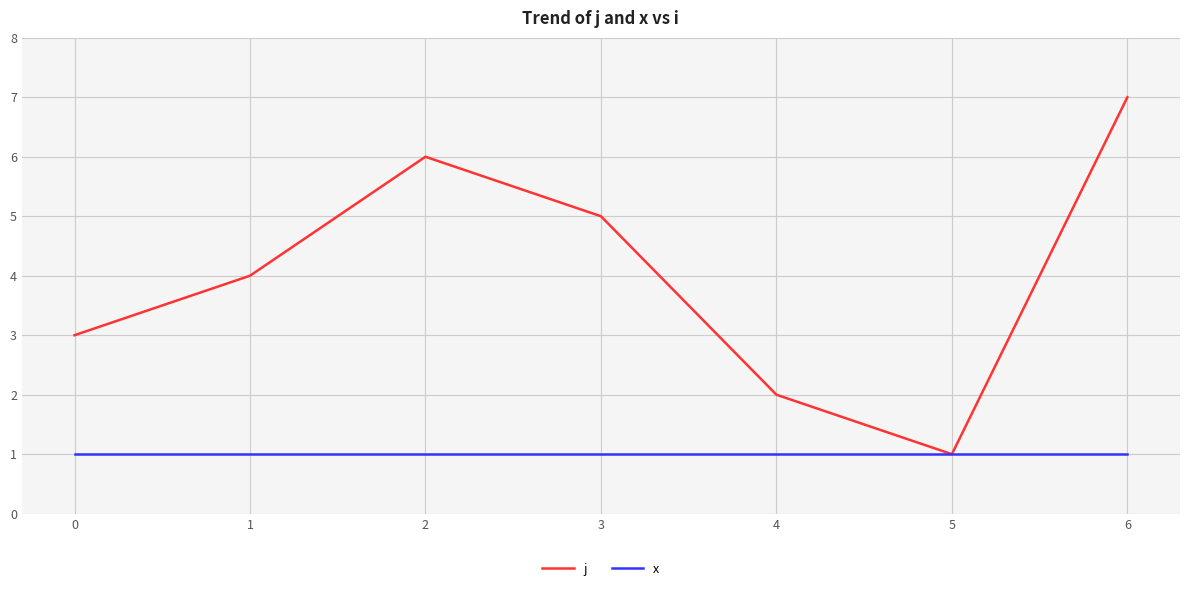

Is the value of x at 5 greater than the value of j at 6?

No